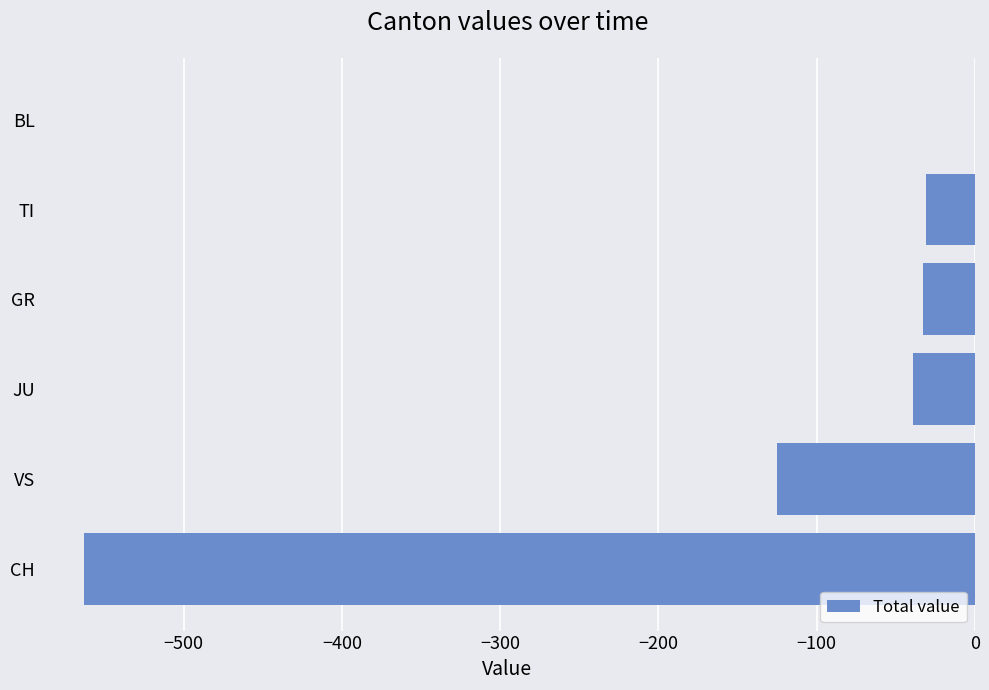

How many distinct data groups are displayed?

1